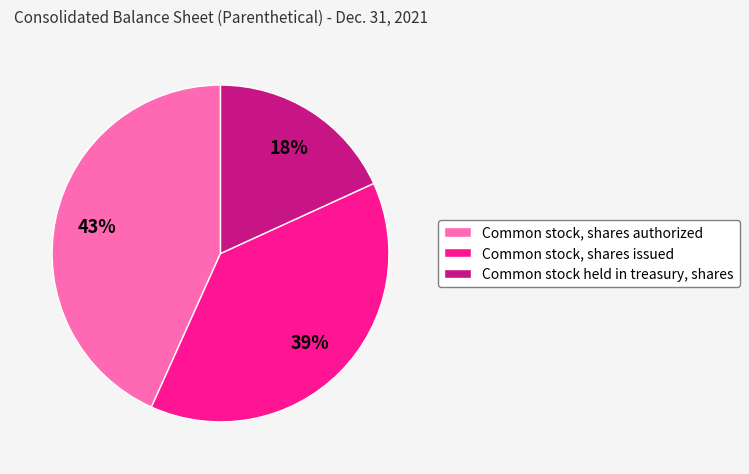

To the nearest percent, what portion does Common stock, shares authorized represent?

43%